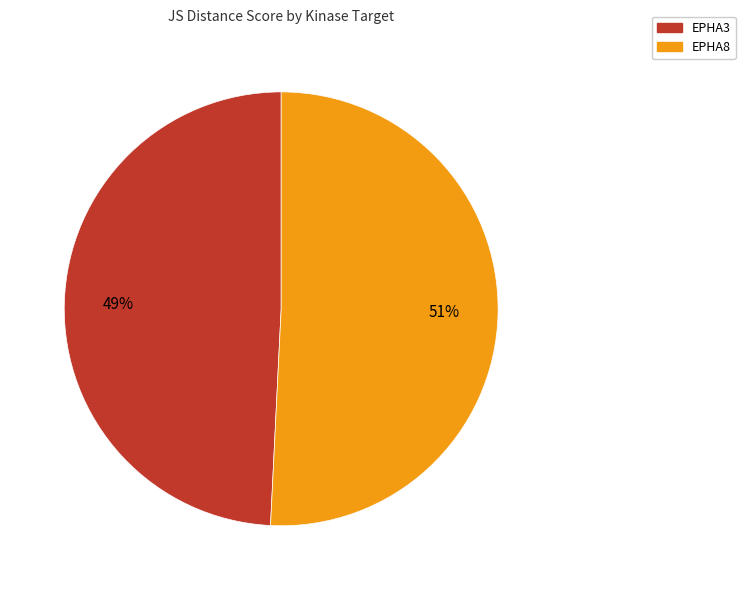

Is there a majority slice in this chart?

Yes